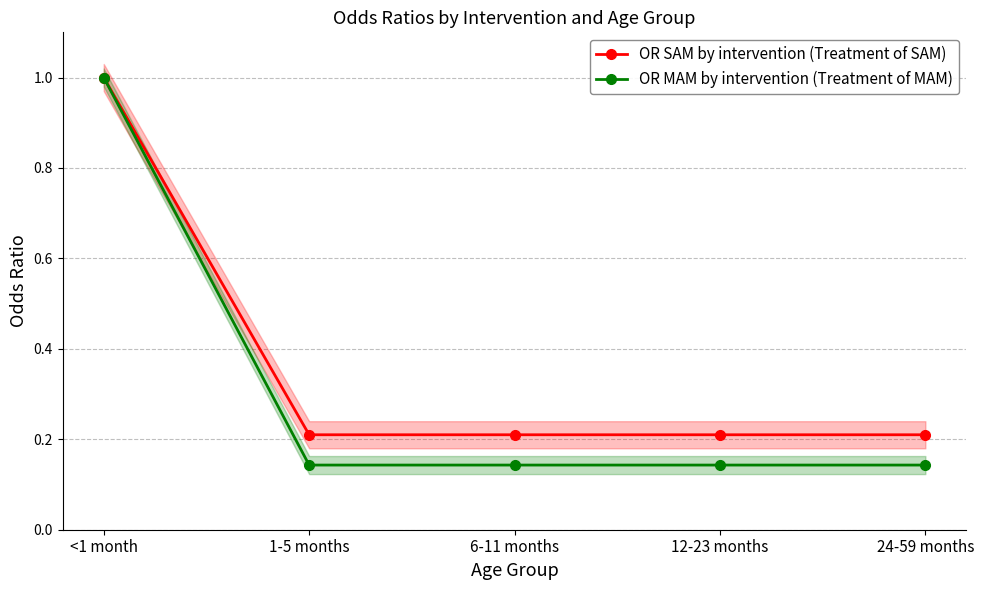

Reading left to right, extract all data points from this chart.

OR SAM by intervention (Treatment of SAM): 1.0	0.2	0.2	0.2	0.2
OR MAM by intervention (Treatment of MAM): 1.0	0.1	0.1	0.1	0.1